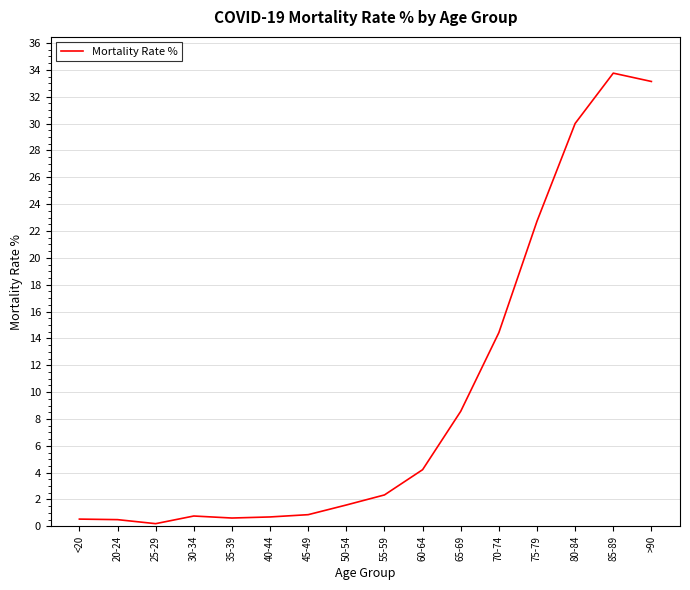

The chart shows a value of 6.0 at 65-69. True or false?

False